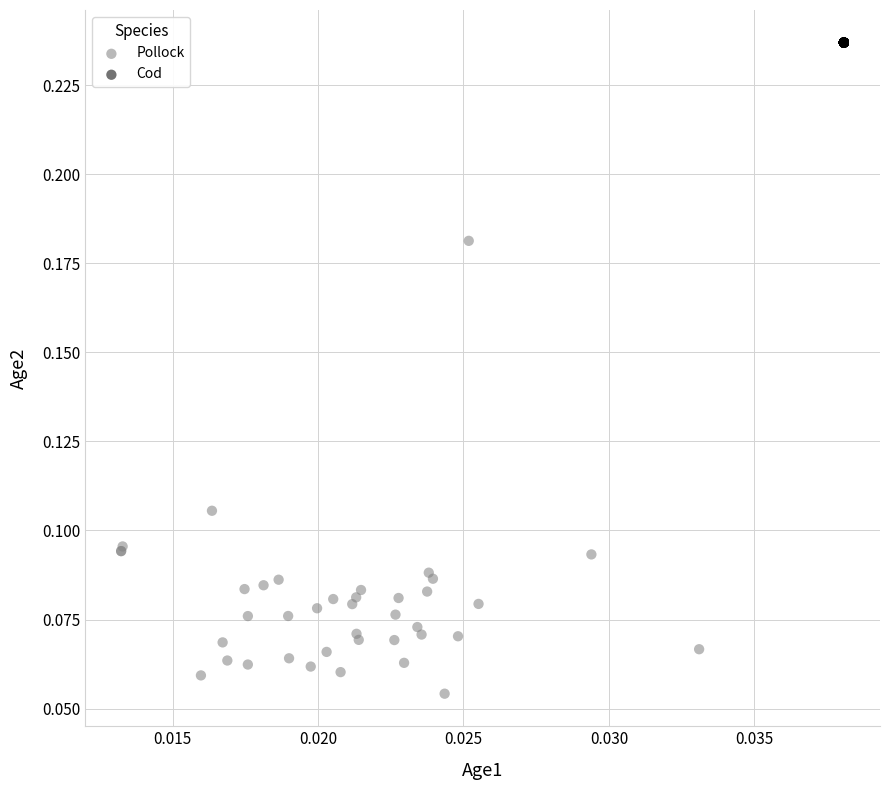

Which series reaches the maximum Y coordinate?

Cod